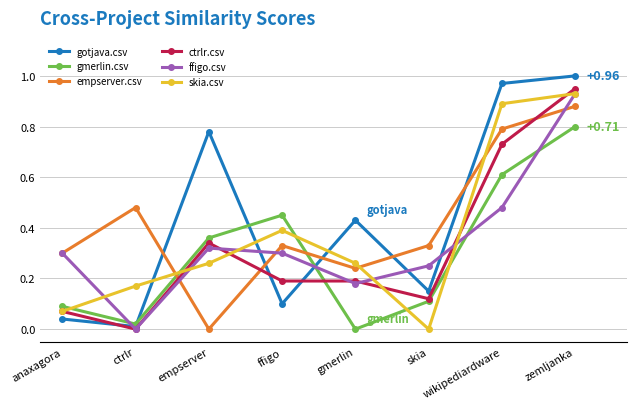

Which series changed the most between ctrlr and ffigo?

gmerlin.csv